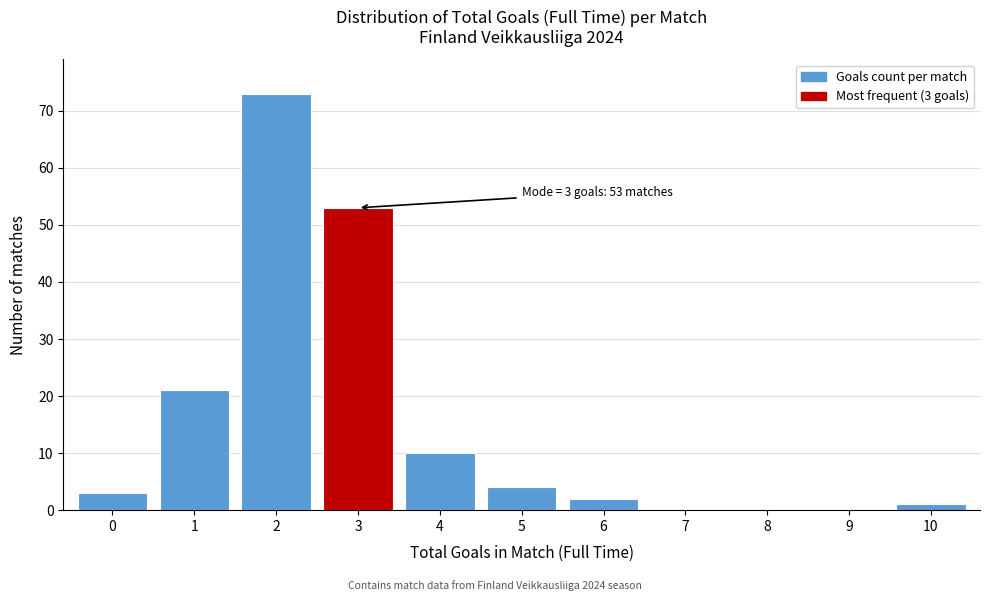

Reading left to right, what are all the values shown in this chart?

0=3	1=21	2=73	3=53	4=10	5=4	6=2	7=0	8=0	9=0	10=1